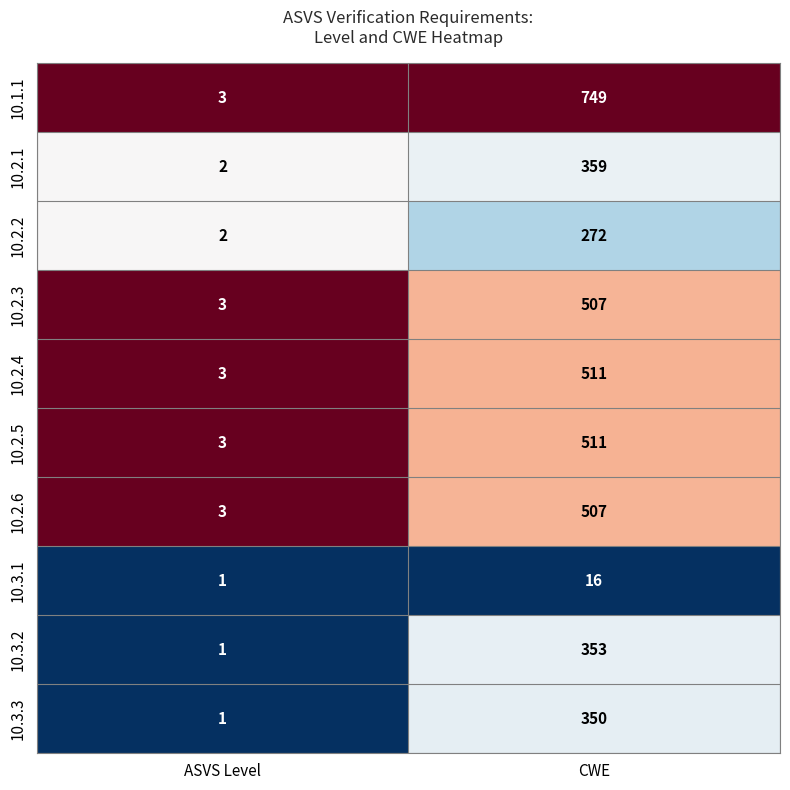

Count the number of categories in the chart.

2